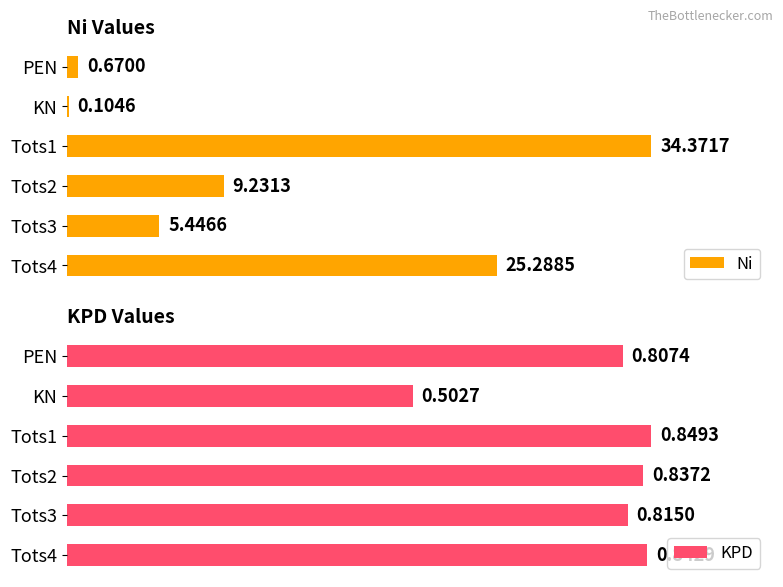

Which series has the largest range (max minus min)?

Ni